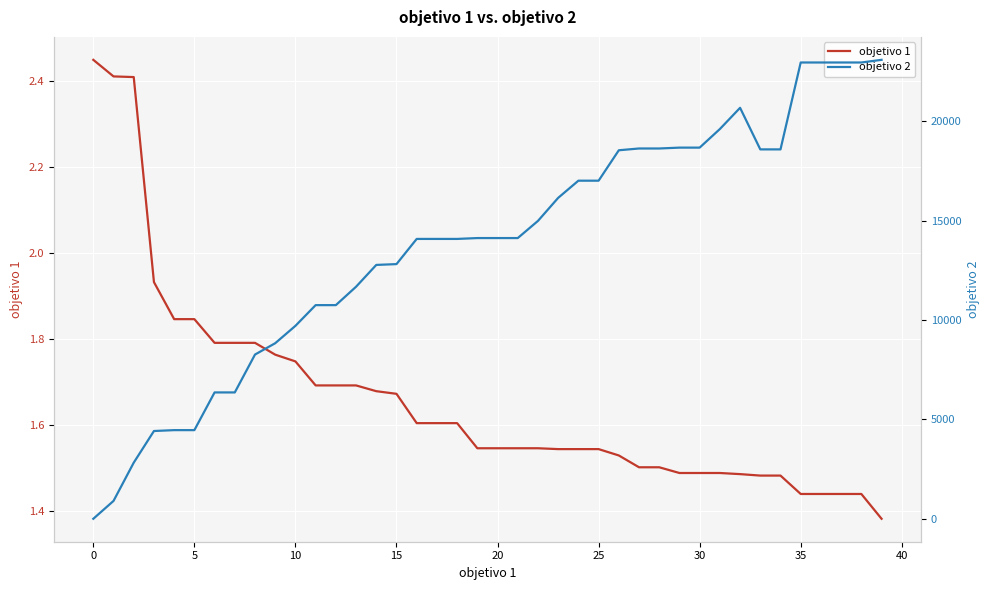

Which category has the highest value in the objetivo 1 series?

0